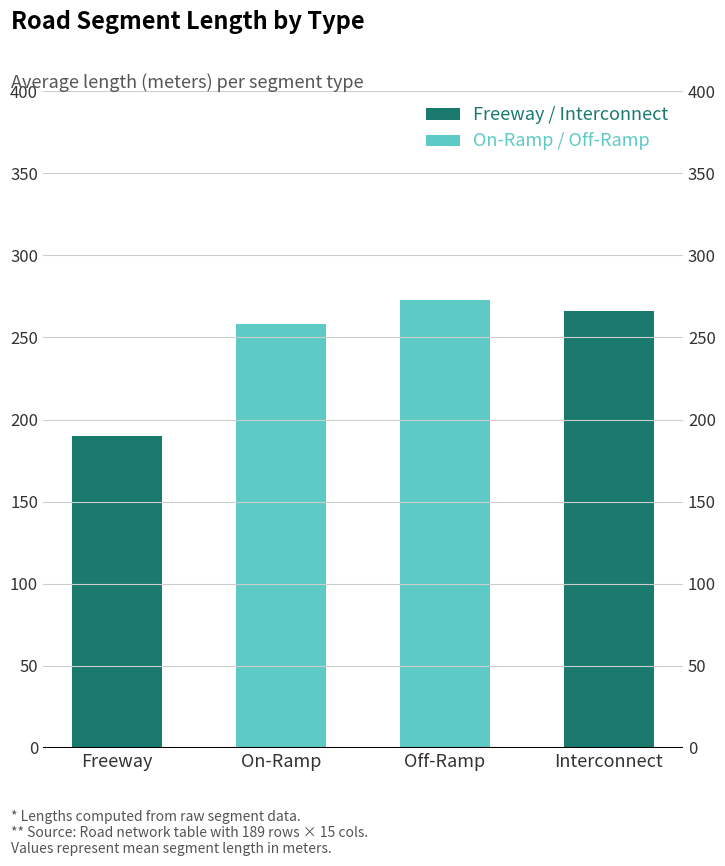

The chart shows a value of 410.0 at Off-Ramp. True or false?

False